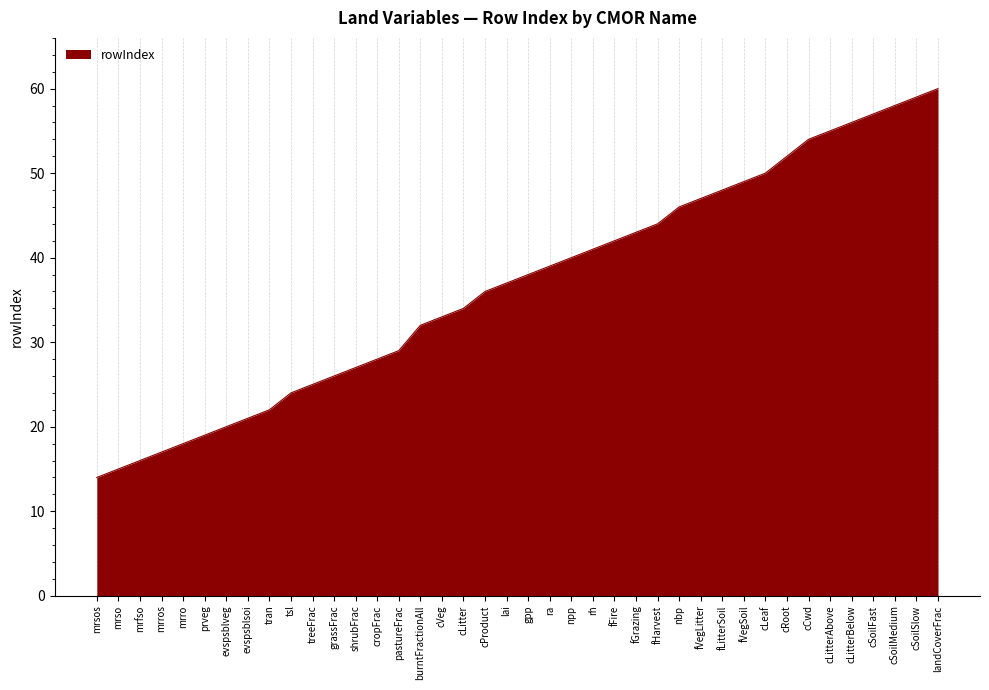

At which label is the value closest to 37?

lai